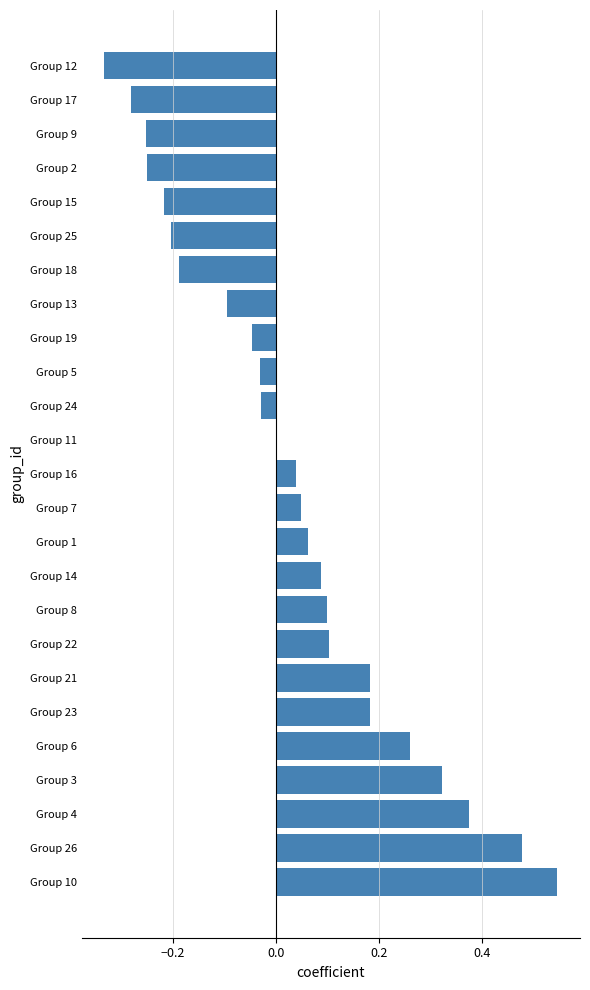

True or false: the data shows 0.1 at Group 7.

False